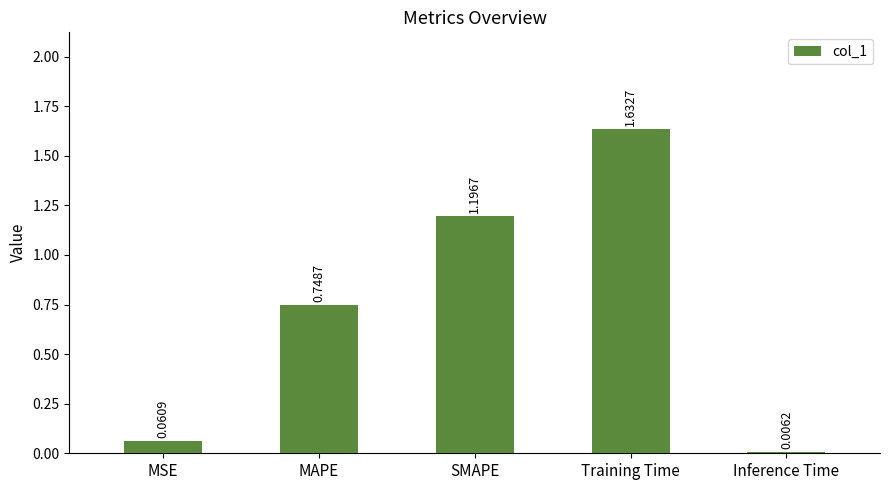

Which has a higher value, MSE or Inference Time?

MSE